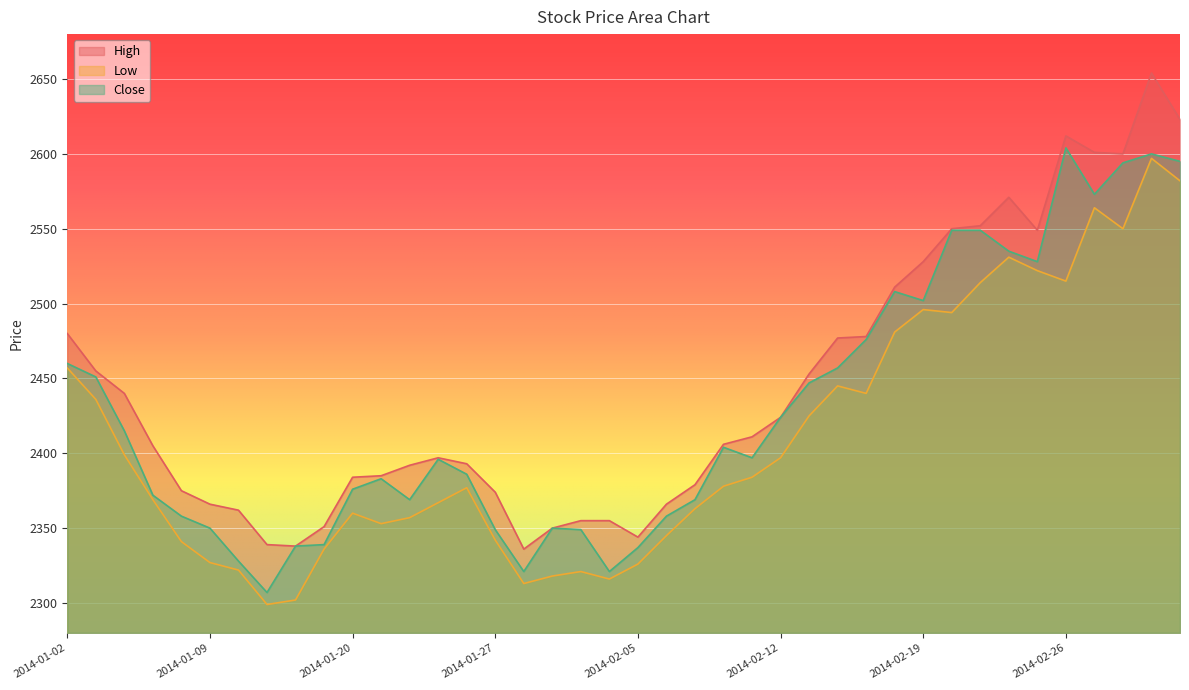

True or false: Low and High cross at least once.

False